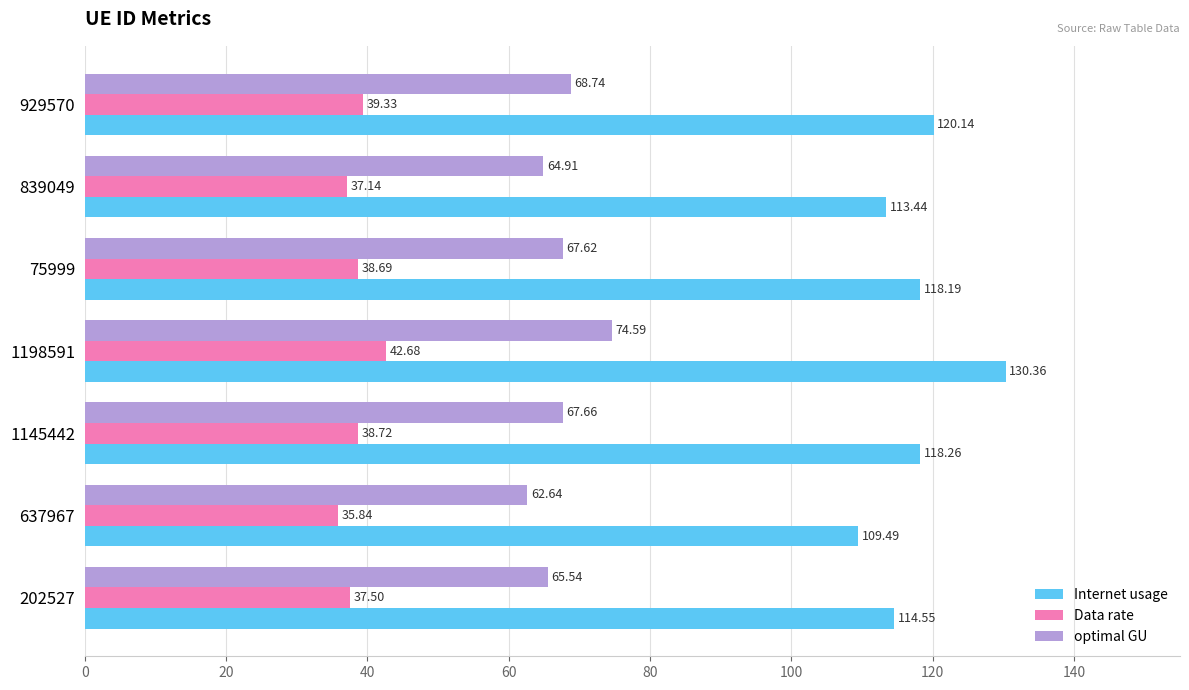

Rank the series by their maximum value, from highest to lowest.

Internet usage, optimal GU, Data rate